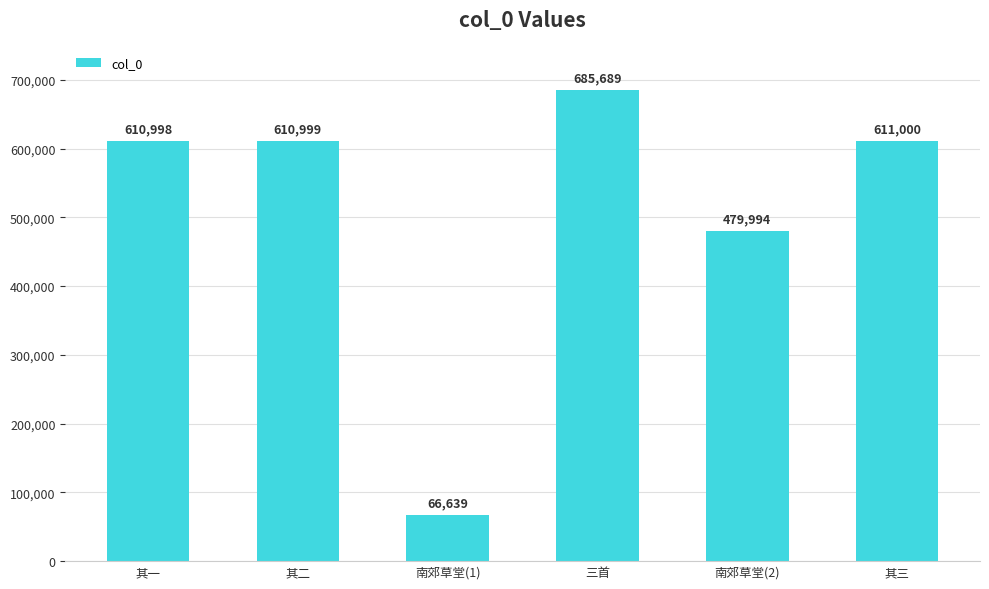

List the labels in order of value, largest first.

三首, 其三, 其二, 其一, 南郊草堂(2), 南郊草堂(1)